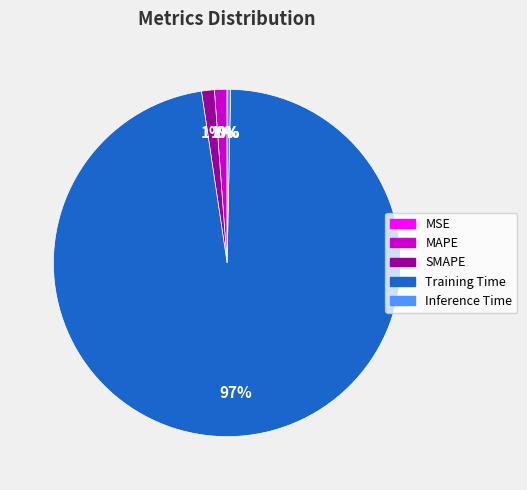

True or false: SMAPE accounts for 11% of the total.

False